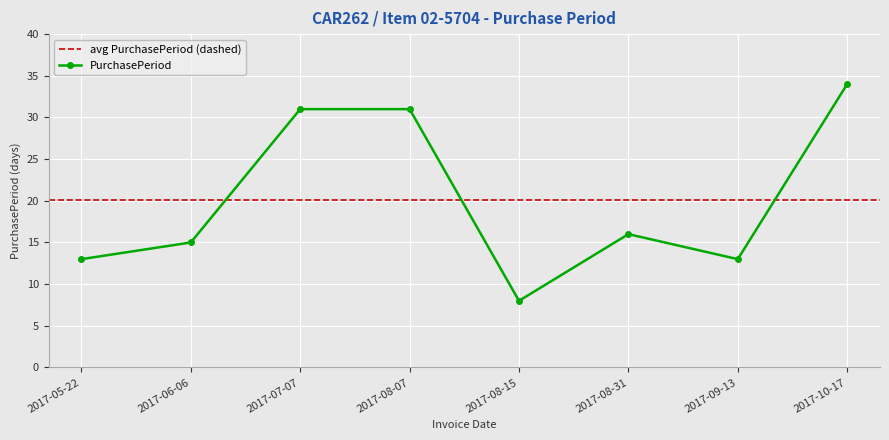

What is the difference between the values at 2017-08-15 and 2017-06-06?

7